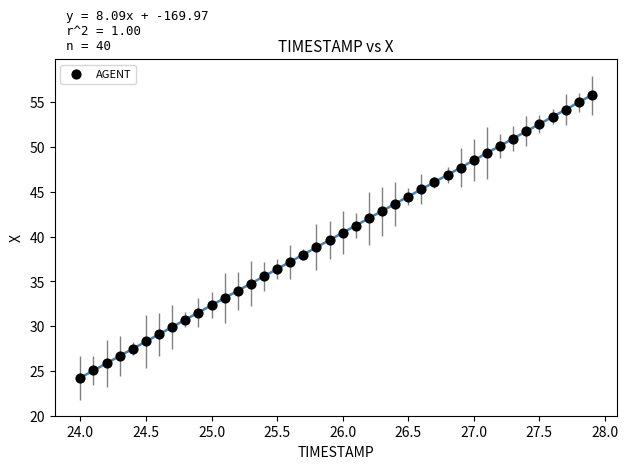

What is the range of Y values (max minus min)?

31.6